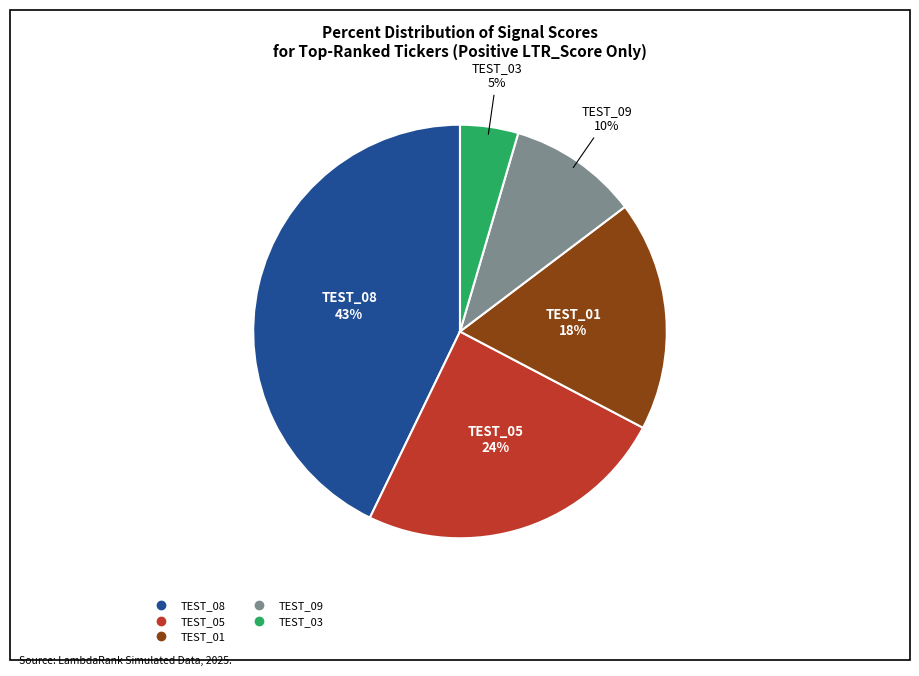

How many slices are in this pie chart?

5